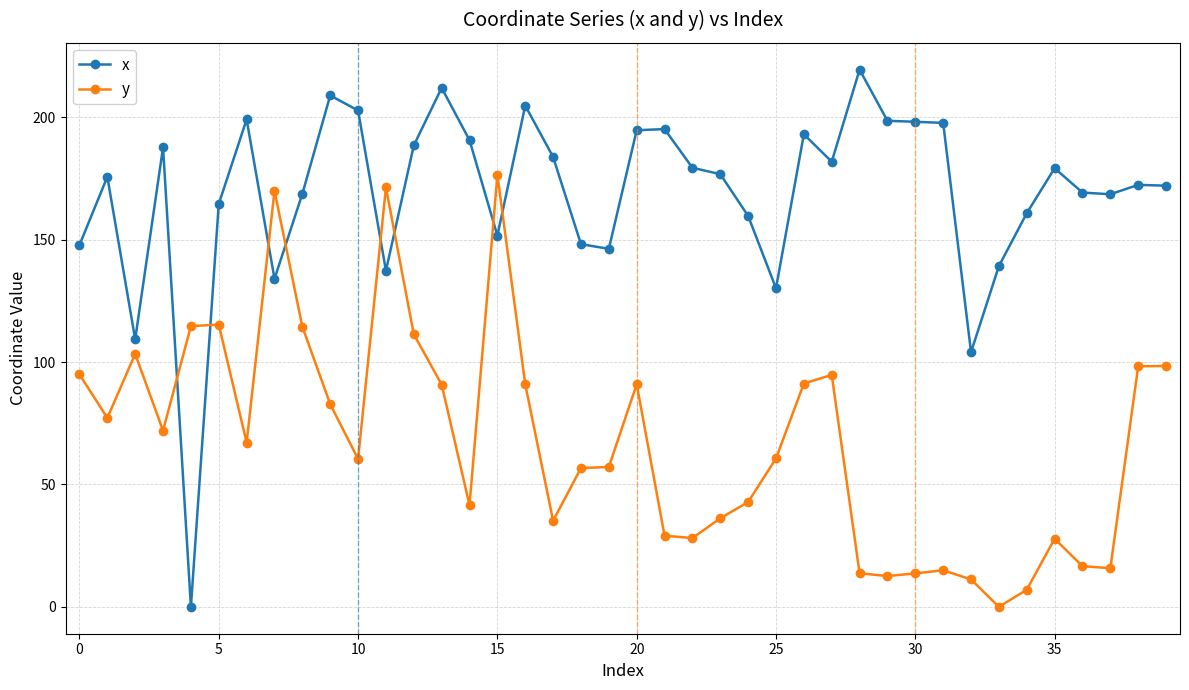

Which series has the largest total across all categories?

x